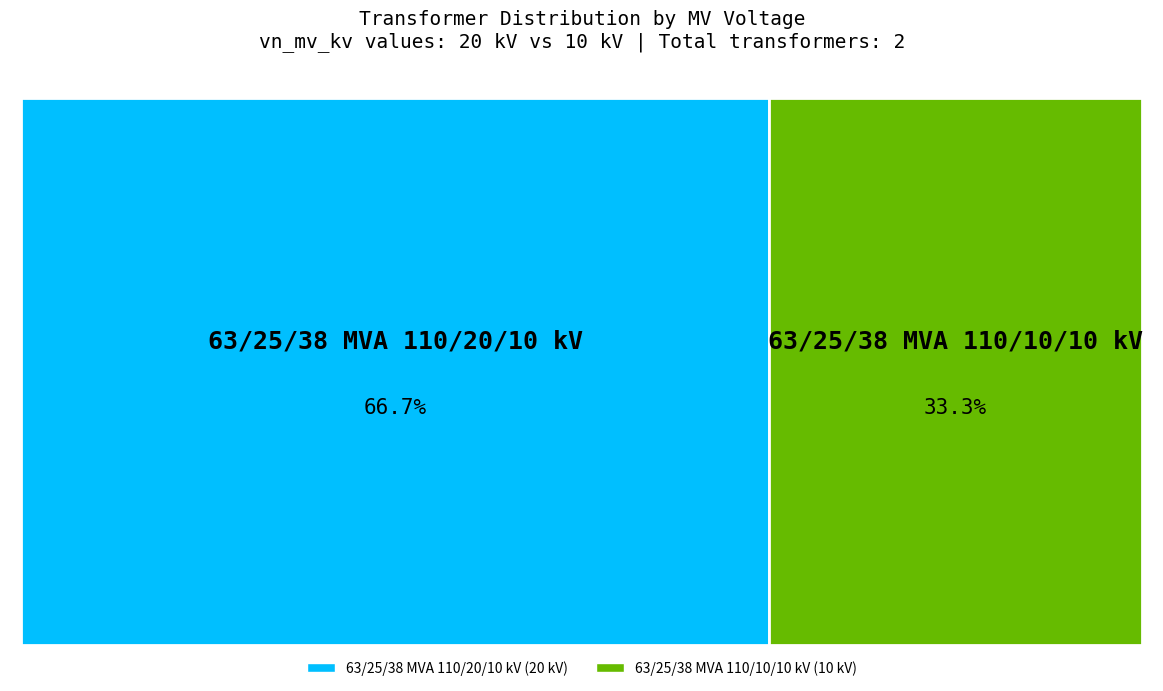

Is it true that 63/25/38 MVA 110/20/10 kV is 76% of the pie?

False